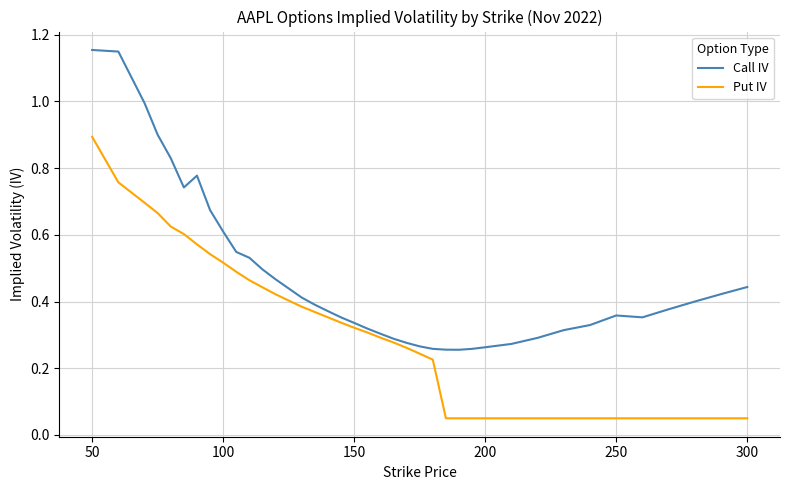

List the series in order of their overall mean, highest first.

Call IV, Put IV